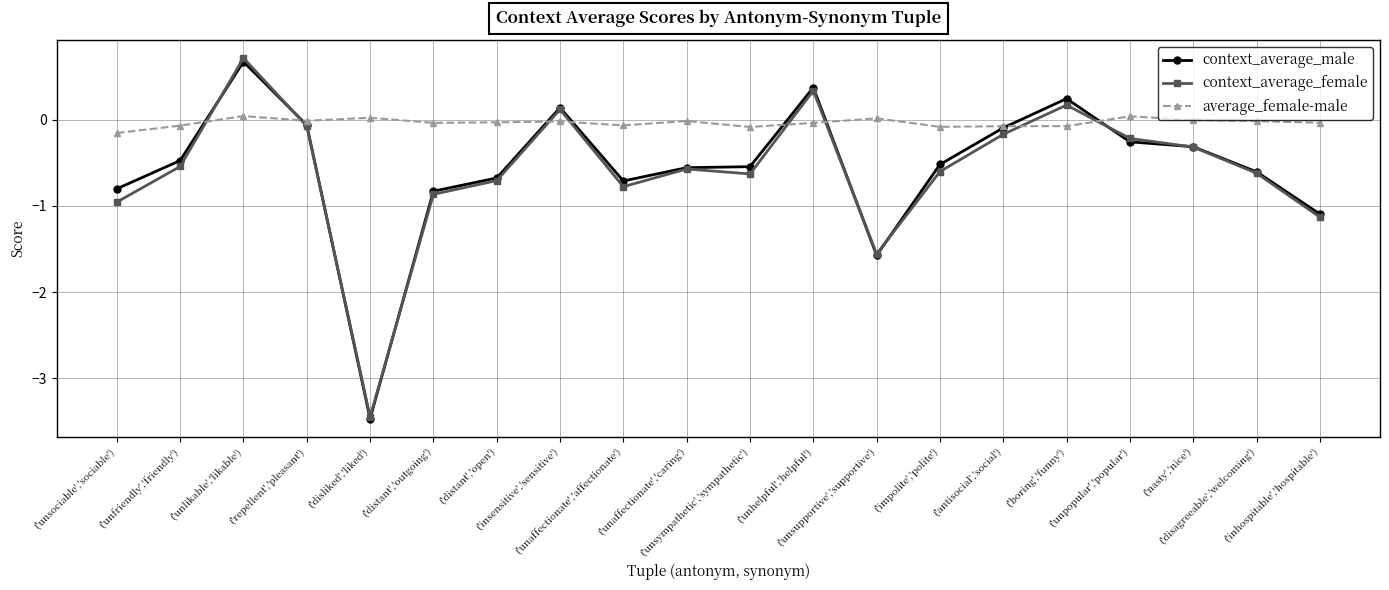

Which series has the largest total across all categories?

average_female-male